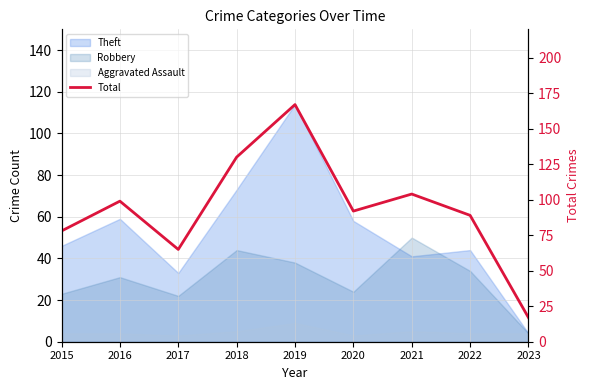

How many data points does each series have?

9